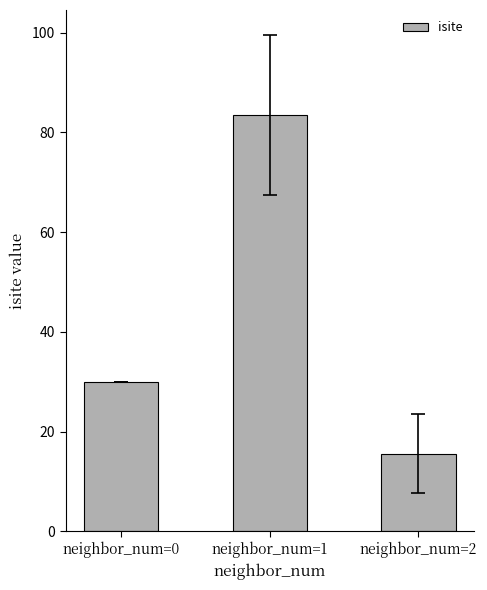

At which label is the value closest to 49?

neighbor_num=0